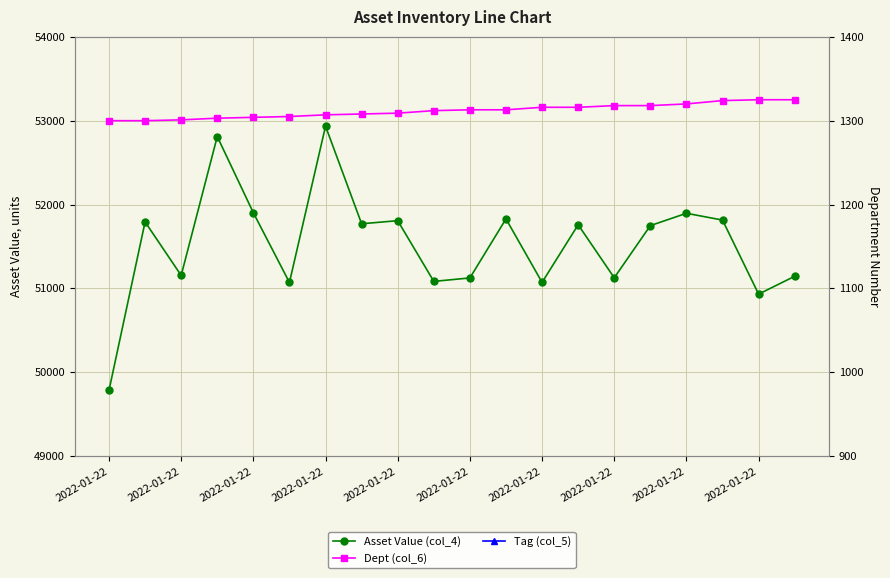

The Dept (col_6) series shows 1300 at 2022-01-22. True or false?

True